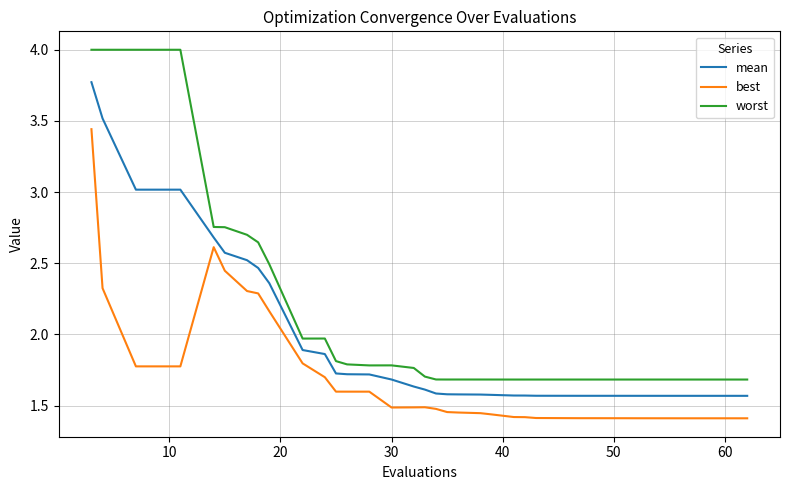

What is the maximum value for mean?

3.8